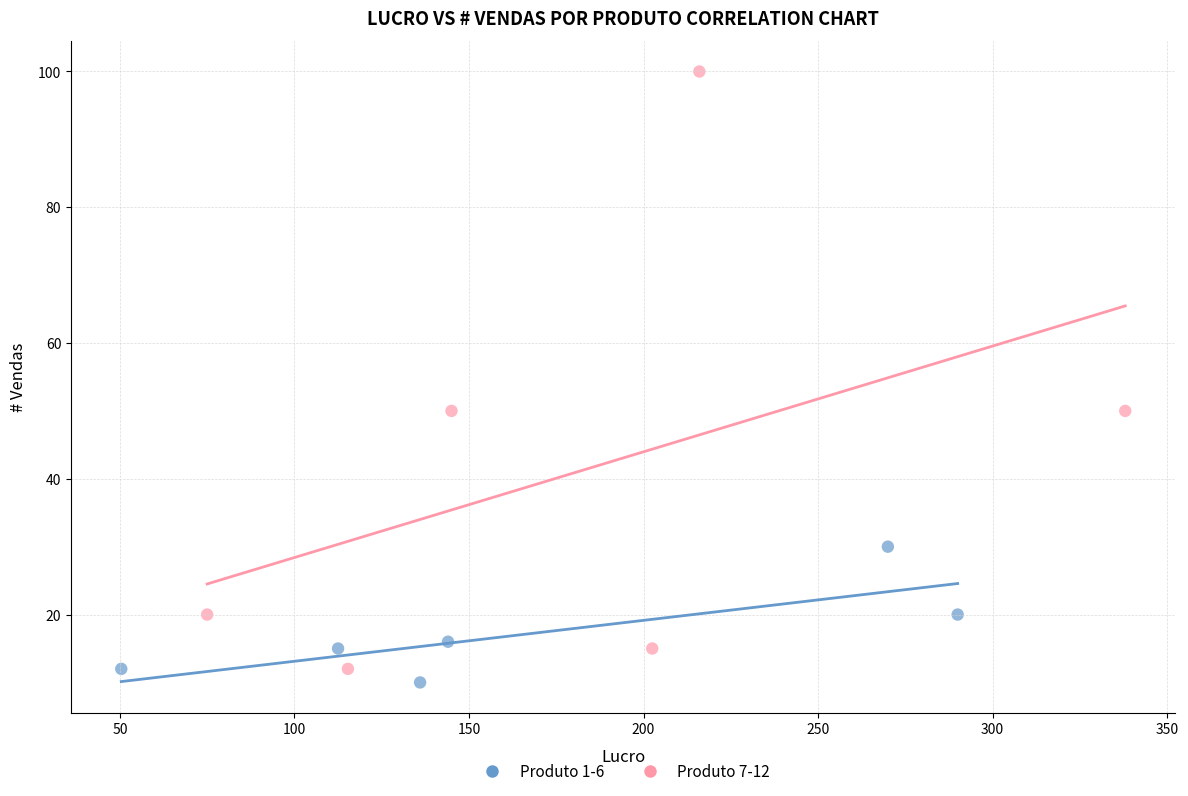

Which series has the widest spread of Y values?

Produto 7-12